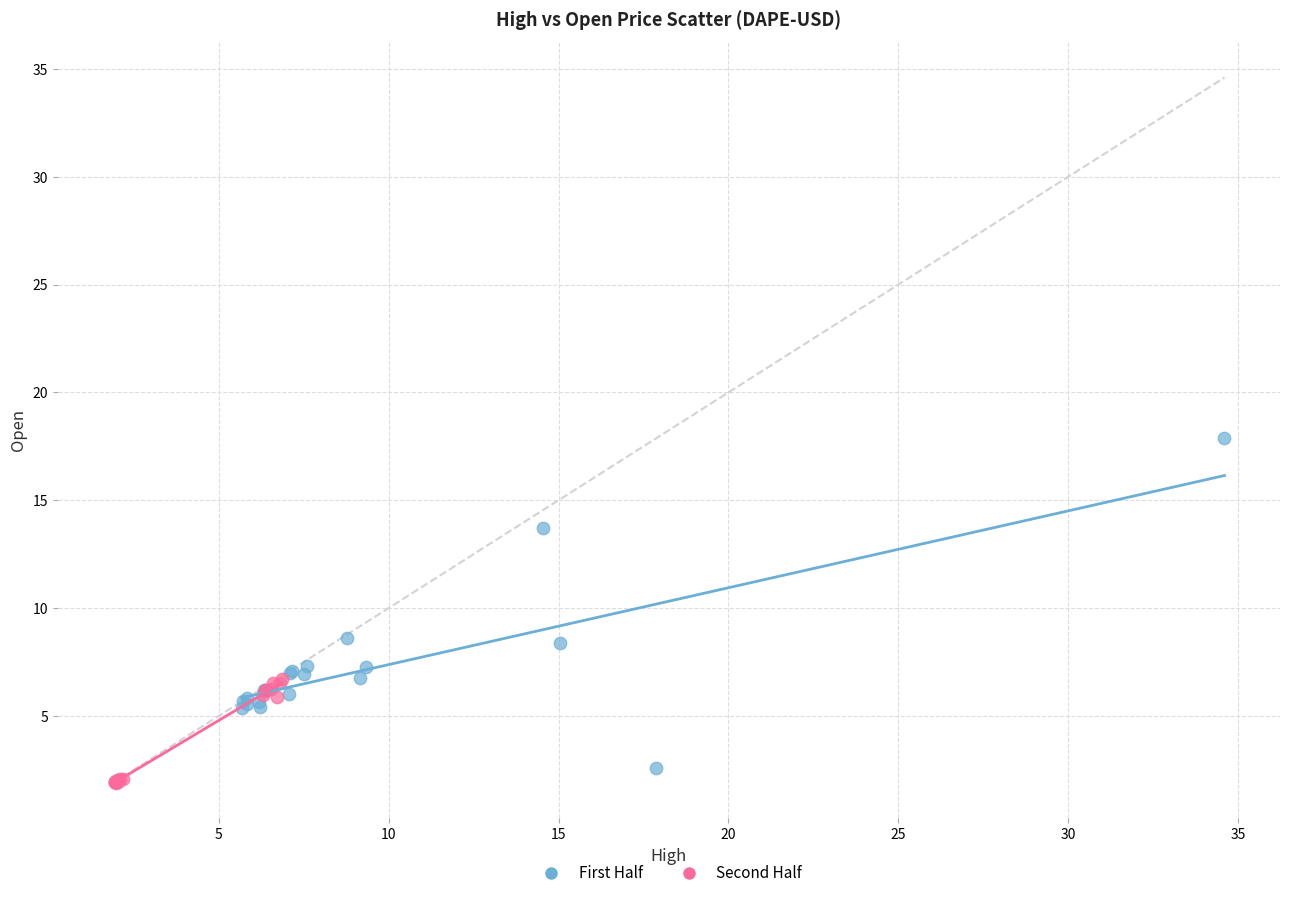

Which series contains the lowest Y value?

Second Half